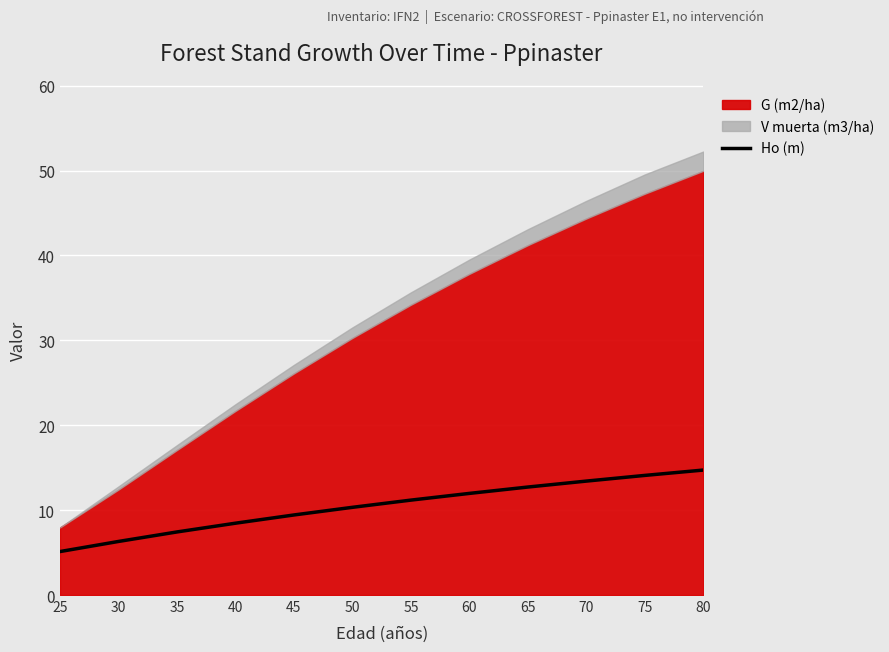

True or false: the data has more than 1 interior local peaks.

False